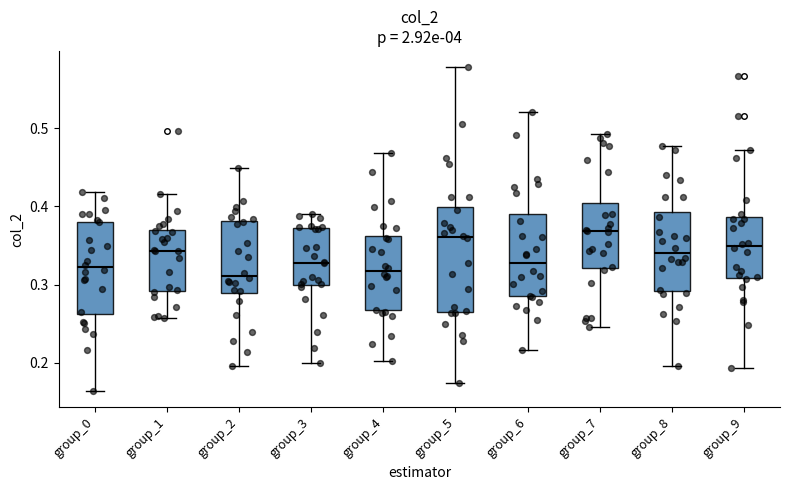

Where is the upper edge of the box for group_2 on the y-axis? The values are not printed on the chart, so give them approximately, as read against the axis.

0.38